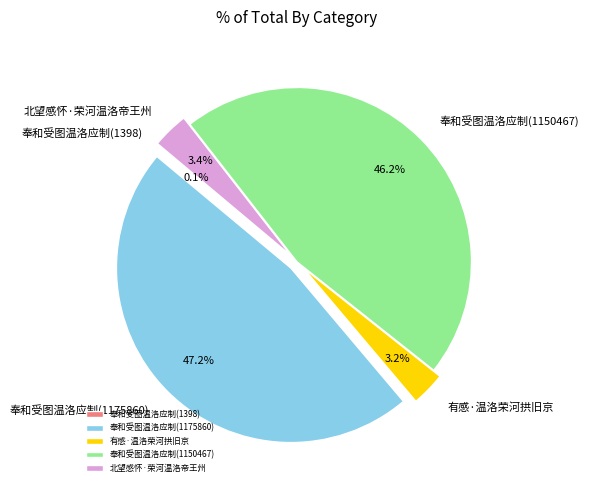

Is it true that 有感·温洛荣河拱旧京 is 13% of the pie?

False